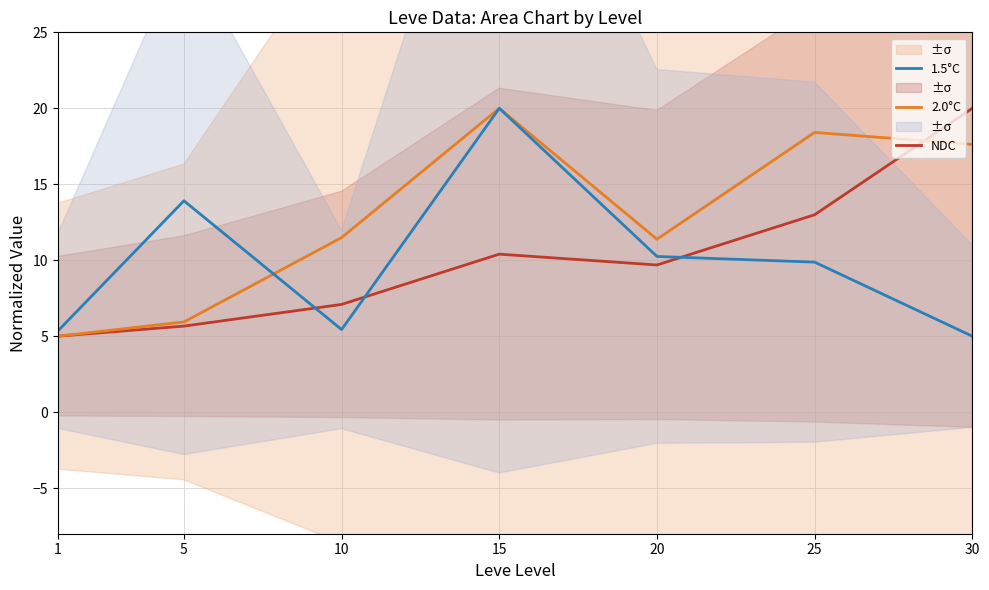

Read the 2.0°C value at 1.

5.0